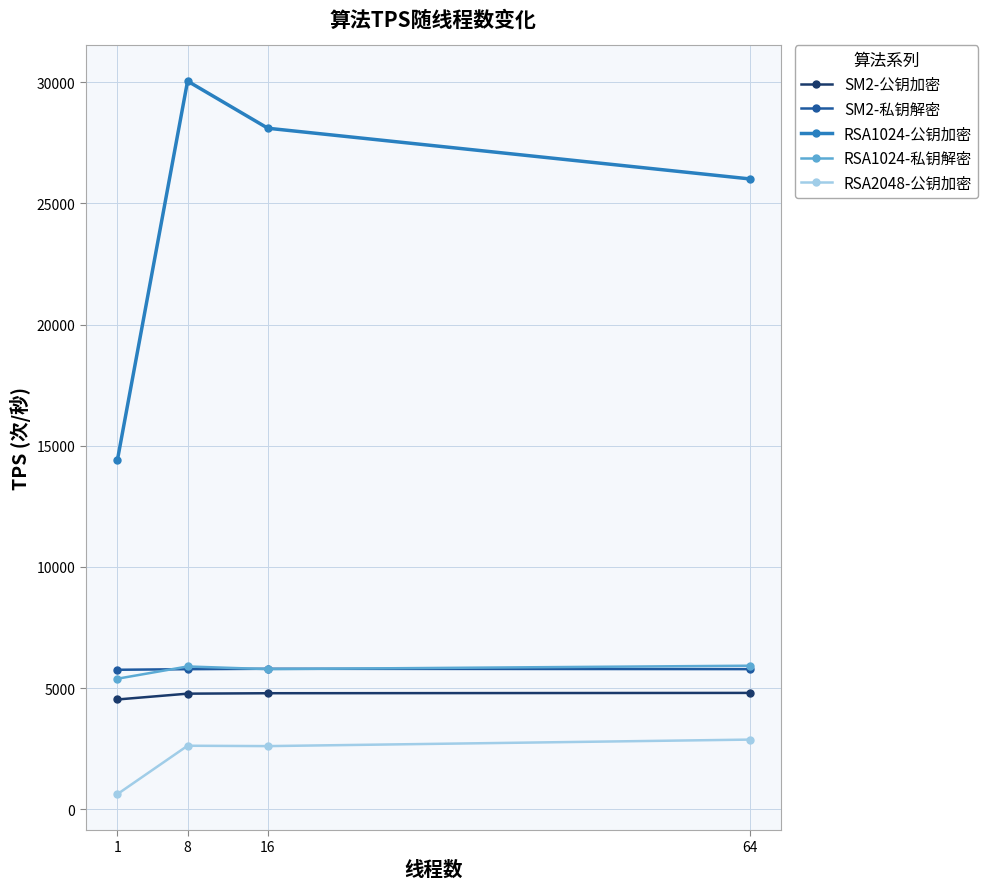

How many values in the RSA2048-公钥加密 series exceed 2625?

2